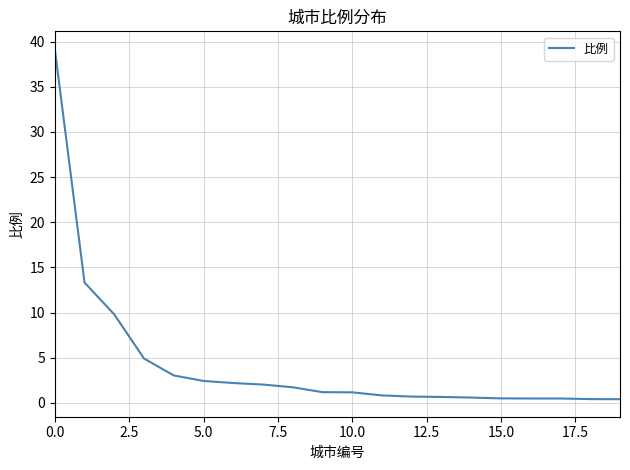

What is the greatest value displayed?

39.2